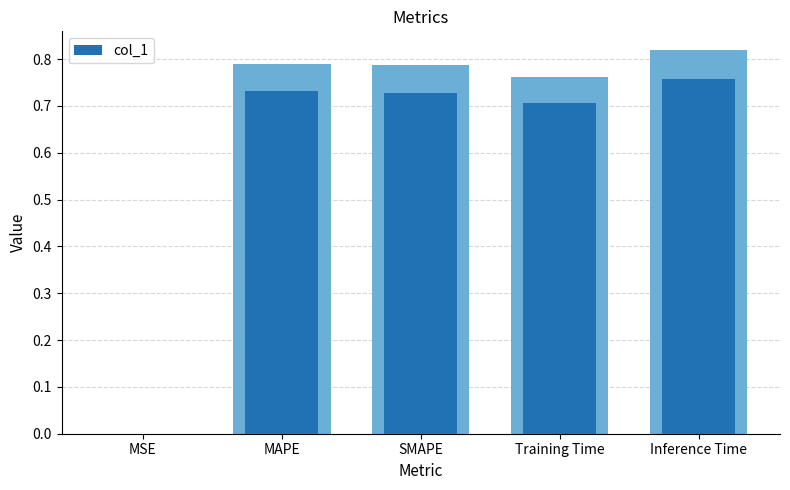

Which has a higher value, Training Time or Inference Time?

Inference Time